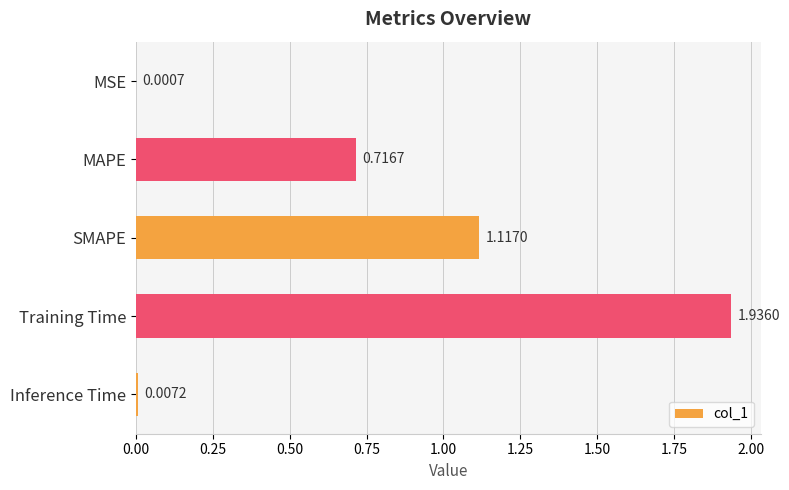

What is the change in value from MSE to SMAPE?

+1.1